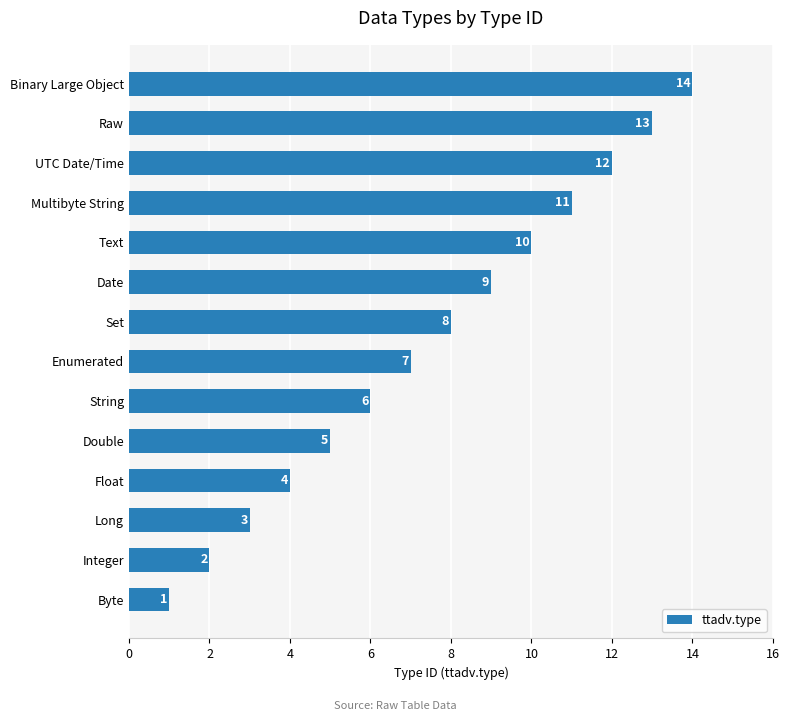

What is the change in value from Text to Raw?

+3